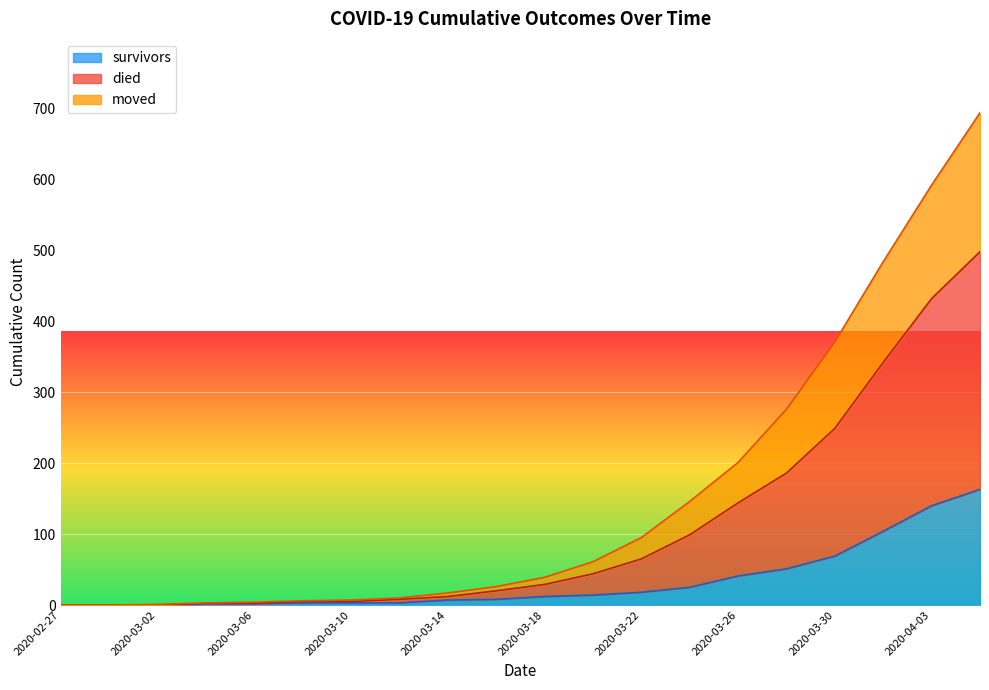

How many positive values does the died series have?

18